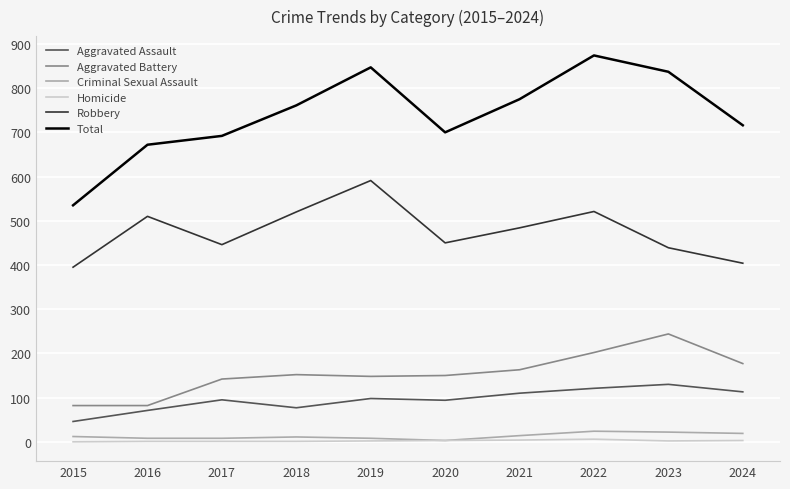

At how many categories does at least one series exceed 680?

8